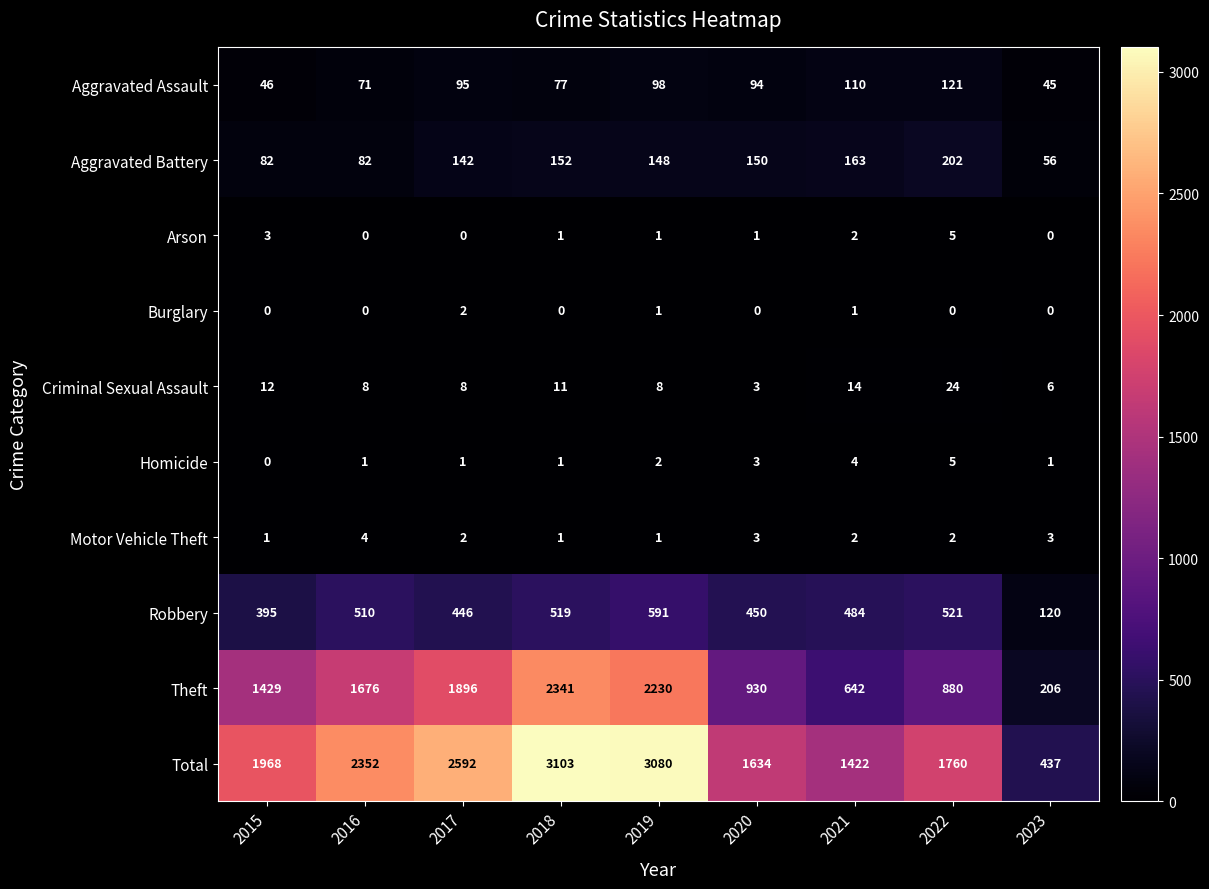

Between 2017 and 2022, which series saw the biggest shift?

Theft